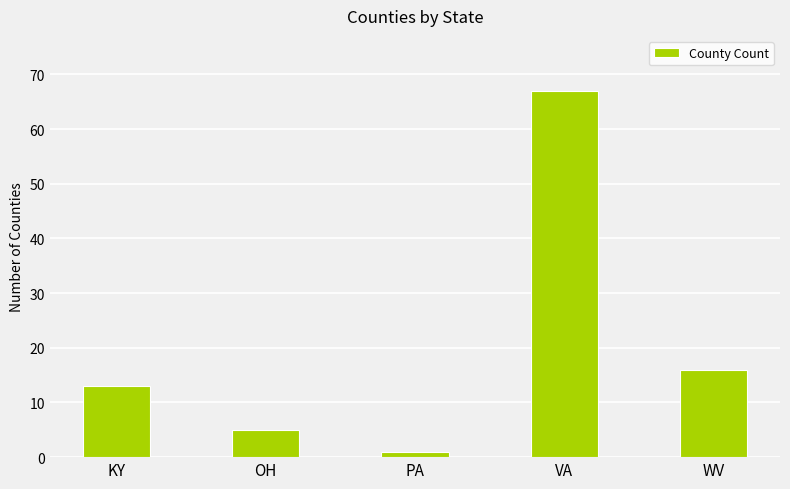

Rank the categories by value from highest to lowest.

VA, WV, KY, OH, PA